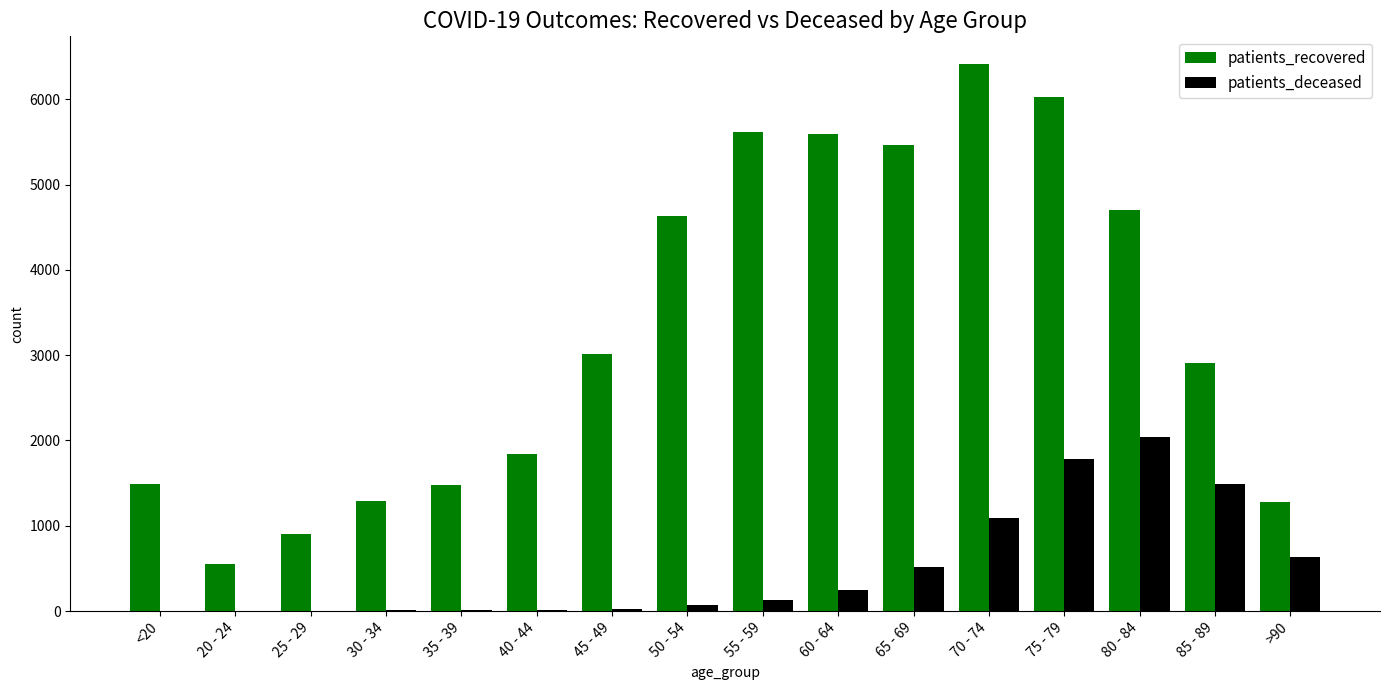

What is the approximate value of patients_recovered at 80 - 84, to the nearest 50?

4700